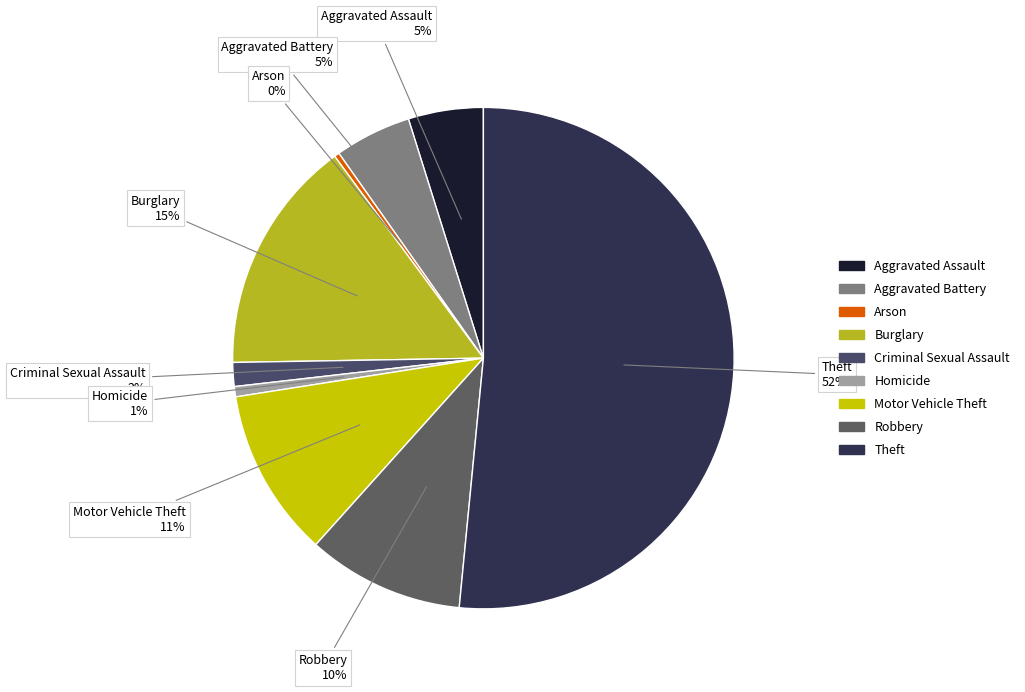

Which category has the biggest portion of the pie?

Theft